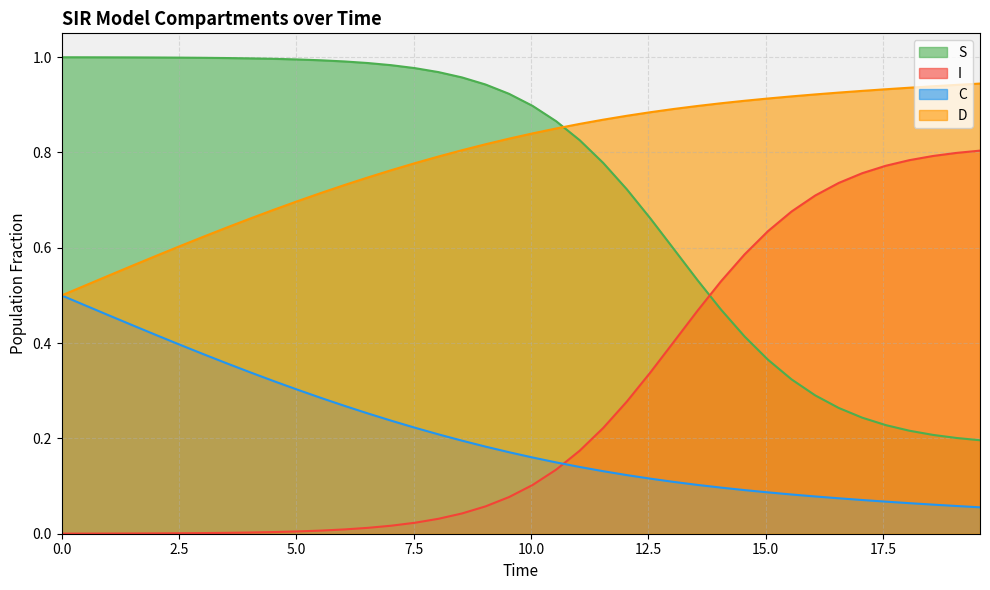

Where is S nearest to the value 0?

19.565217391304348